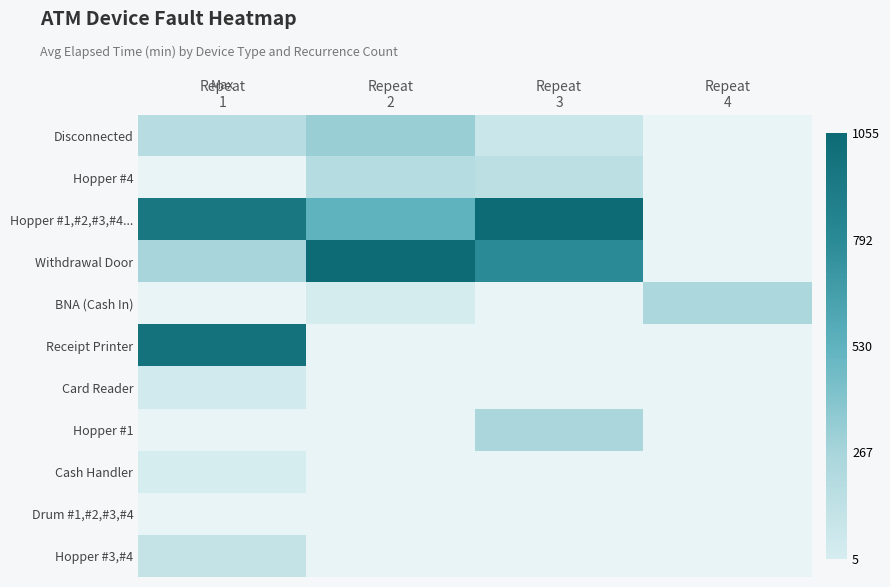

At which label is Hopper #1,#2,#3,#4... closest to 791?

Repeat 1